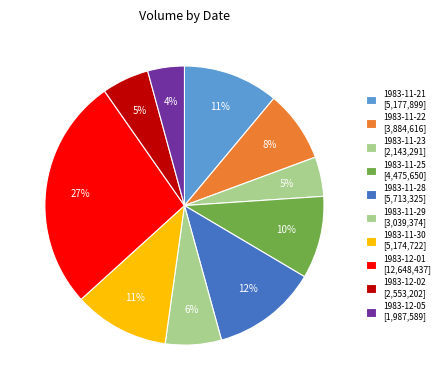

To the nearest percent, what is the combined percentage of 1983-11-21 and 1983-12-02?

17%